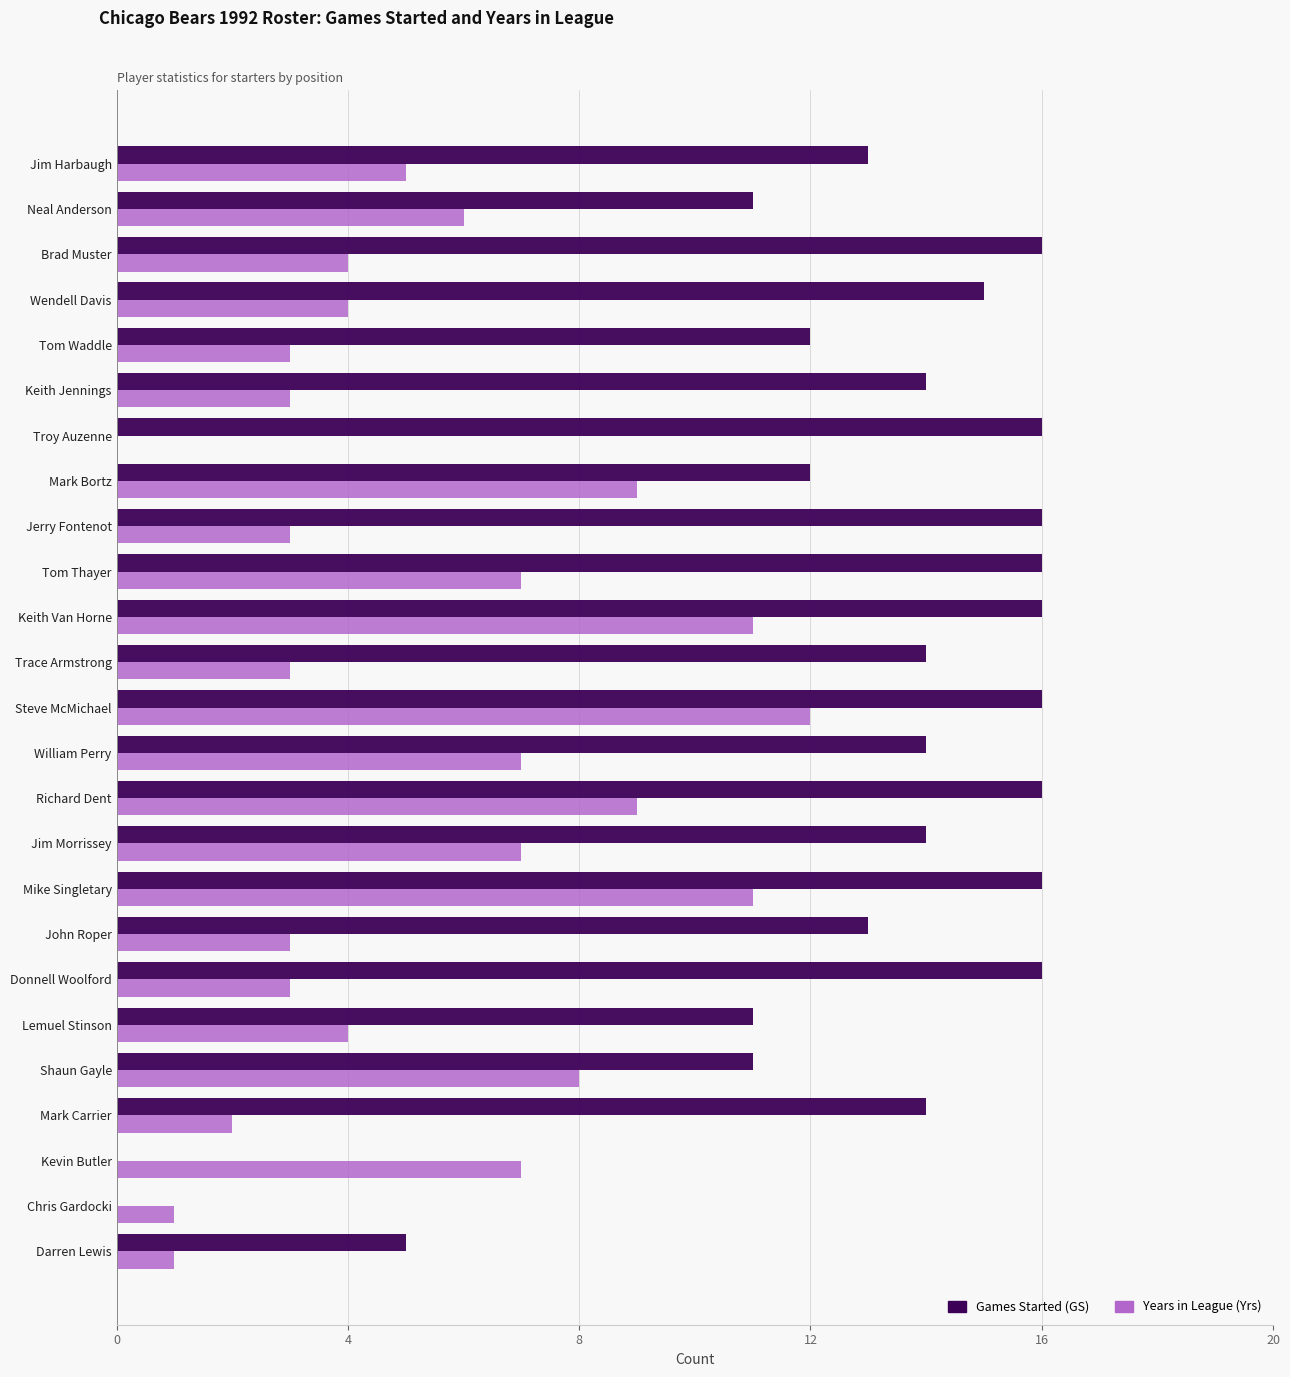

How many values in Years in League (Yrs) are above zero?

24